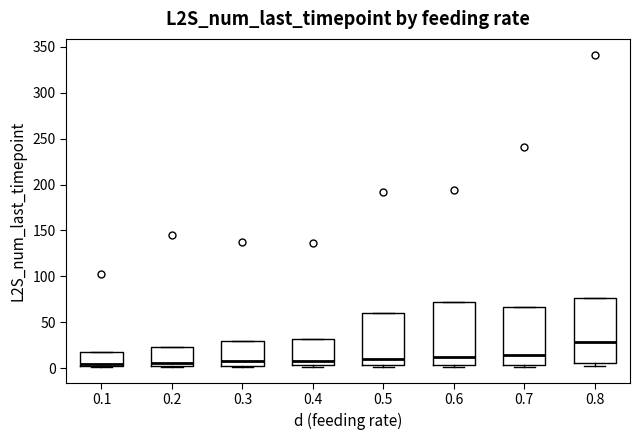

Reading left to right, read every box against the y-axis: the position of its median line, the range the box covers, and the ends of its whiskers. The values are not printed on the chart, so give them approximately, as read against the axis.

0.1: median 5, box 0 to 15, whiskers 0 to 15
0.2: median 5, box 0 to 25, whiskers 0 to 25
0.3: median 10, box 5 to 30, whiskers 0 to 30
0.4: median 5 (just above the box's lower edge), box 5 to 30, whiskers 0 to 30
0.5: median 10, box 5 to 60, whiskers 0 to 60
0.6: median 10, box 5 to 70, whiskers 0 to 70
0.7: median 15, box 5 to 65, whiskers 0 to 65
0.8: median 30, box 5 to 75, whiskers 0 to 75